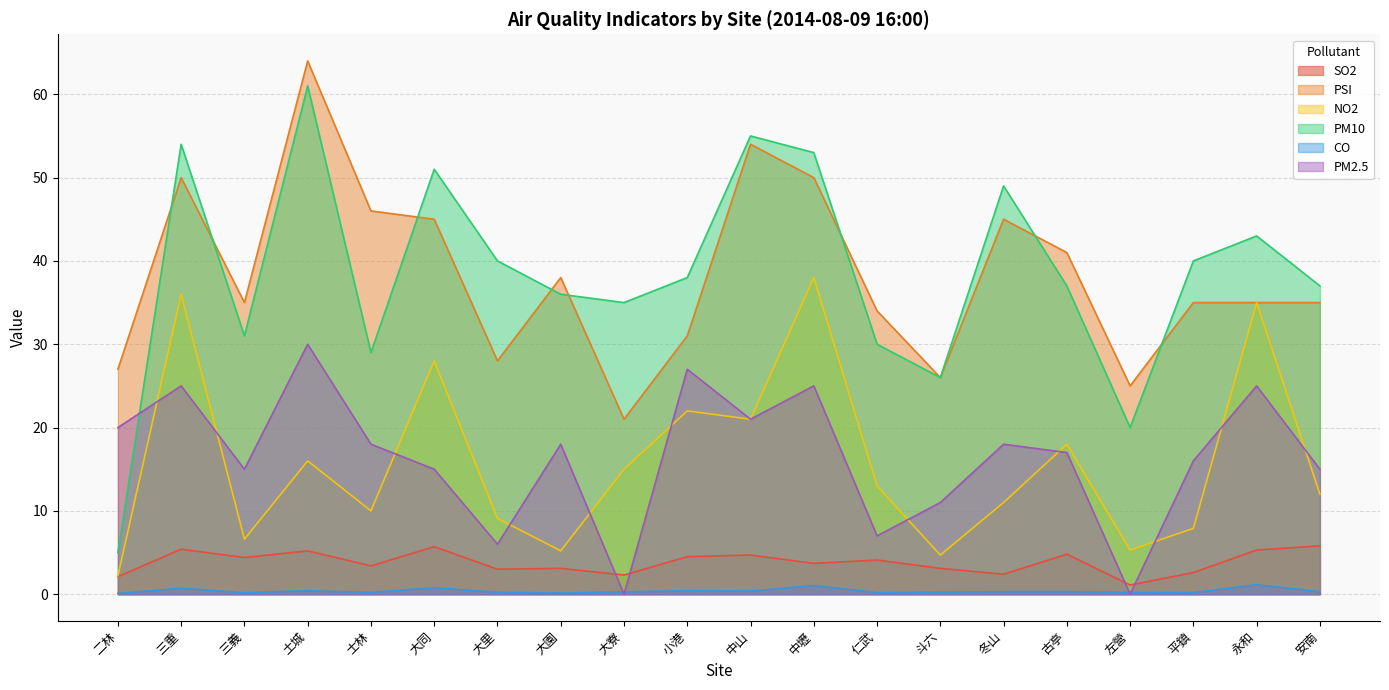

Reading left to right, what are all the values shown in this chart?

SO2: 2.1	5.4	4.4	5.2	3.4	5.7	3.0	3.1	2.3	4.5	4.7	3.7	4.1	3.1	2.4	4.8	1.1	2.6	5.3	5.8
PSI: 27.0	50.0	35.0	64.0	46.0	45.0	28.0	38.0	21.0	31.0	54.0	50.0	34.0	26.0	45.0	41.0	25.0	35.0	35.0	35.0
NO2: 2.2	36.0	6.6	16.0	10.0	28.0	9.1	5.2	15.0	22.0	21.0	38.0	13.0	4.7	11.0	18.0	5.3	7.9	35.0	12.0
PM10: 5.0	54.0	31.0	61.0	29.0	51.0	40.0	36.0	35.0	38.0	55.0	53.0	30.0	26.0	49.0	37.0	20.0	40.0	43.0	37.0
CO: 0.1	0.7	0.2	0.4	0.2	0.8	0.2	0.1	0.3	0.4	0.4	1.1	0.2	0.2	0.3	0.3	0.2	0.2	1.1	0.3
PM2.5: 20.0	25.0	15.0	30.0	18.0	15.0	6.0	18.0	0.0	27.0	21.0	25.0	7.0	11.0	18.0	17.0	0.0	16.0	25.0	15.0